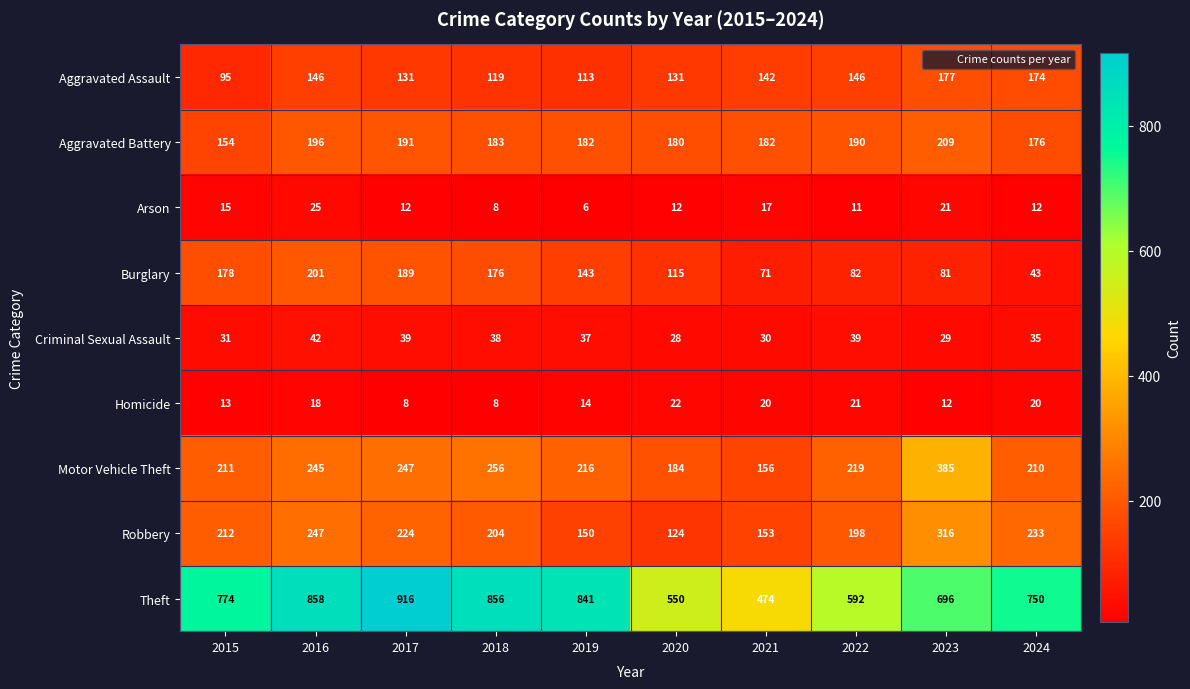

What is the difference between the highest and lowest values at 2022?

581